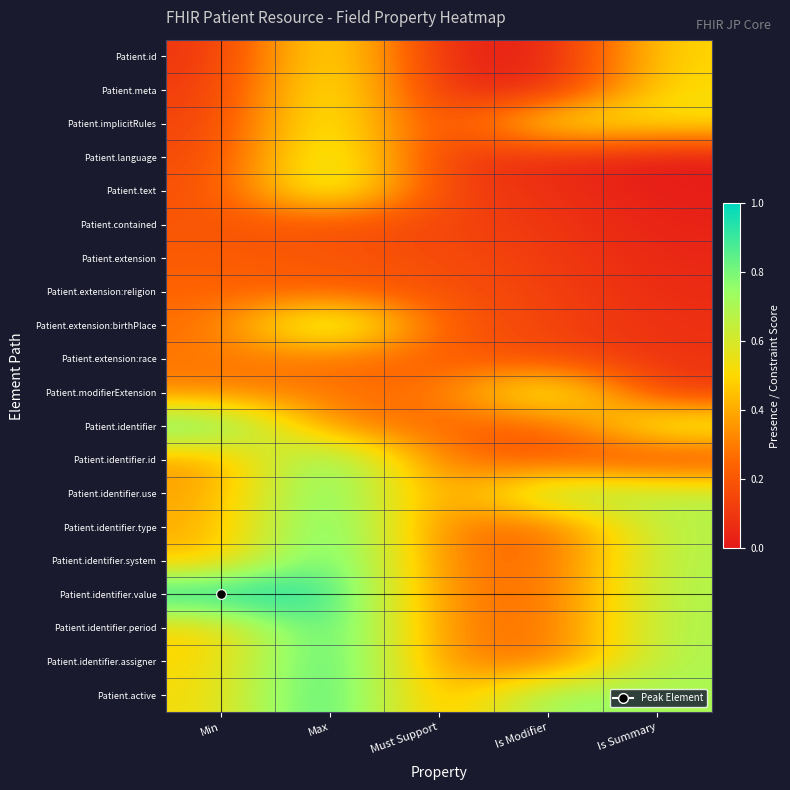

At Max, list the series in order from smallest to largest.

Patient.contained, Patient.extension, Patient.extension:religion, Patient.extension:race, Patient.modifierExtension, Patient.identifier, Patient.id, Patient.meta, Patient.implicitRules, Patient.language, Patient.text, Patient.extension:birthPlace, Patient.identifier.id, Patient.identifier.use, Patient.identifier.type, Patient.identifier.system, Patient.identifier.value, Patient.identifier.period, Patient.identifier.assigner, Patient.active